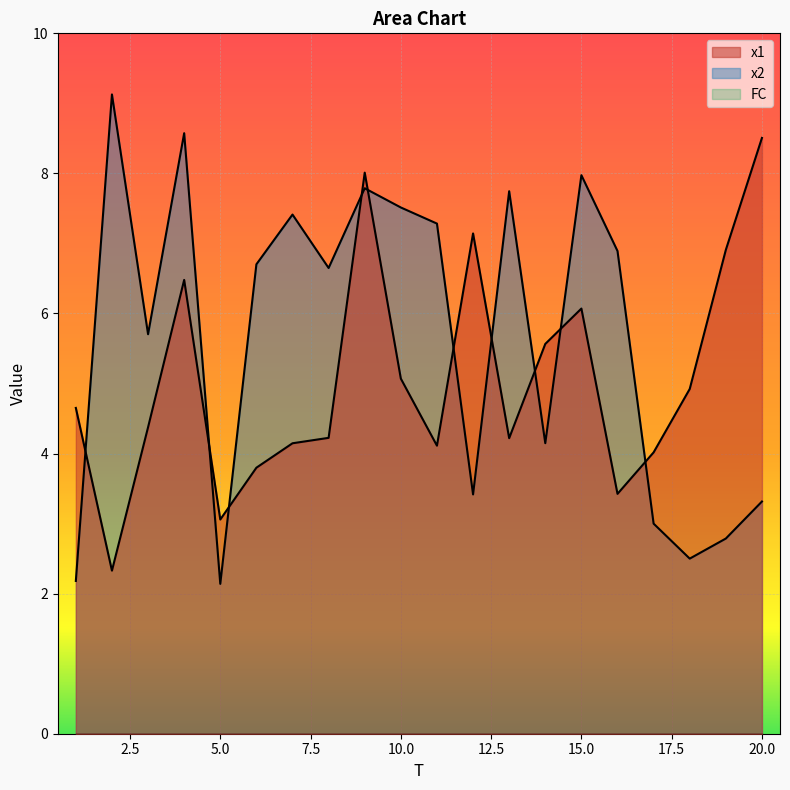

Between 2 and 12, which is larger?

12